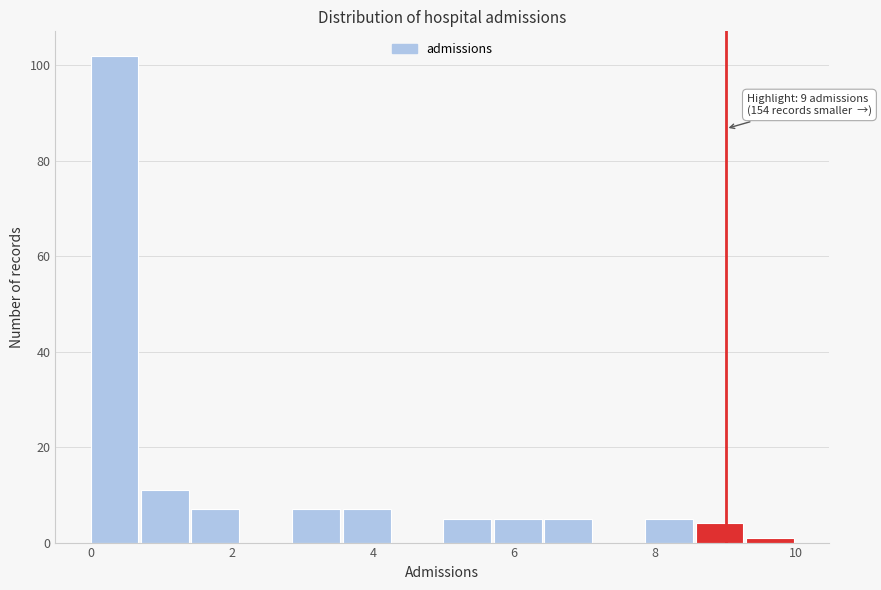

Read against the x-axis, roughly where is the centre of the tallest bar?

0.4